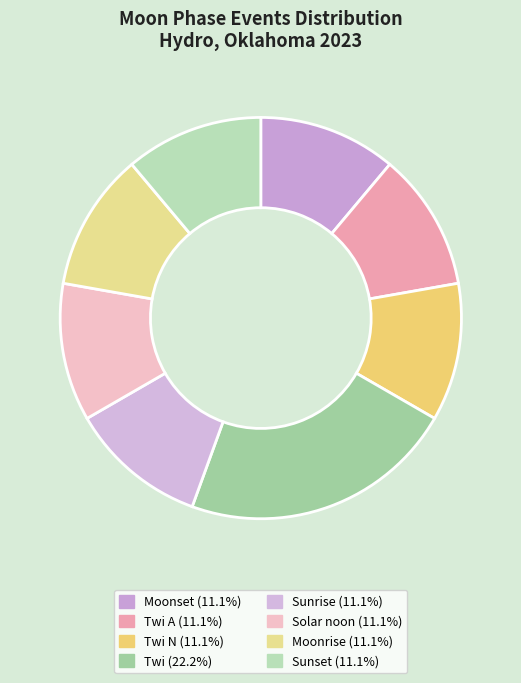

To the nearest percent, what is the average slice percentage?

11%